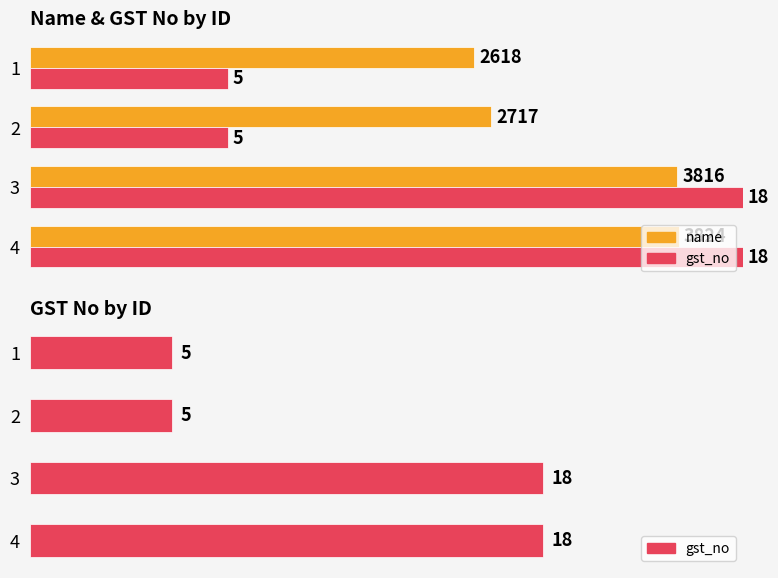

What is the average value of the gst_no (scaled) series?

2683.3